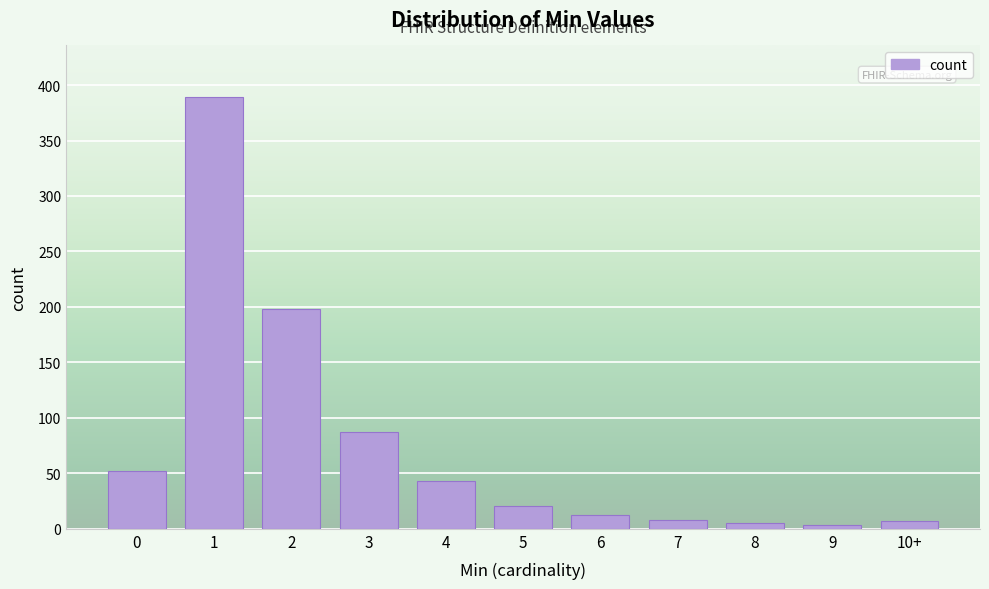

What is the sum of all values?

825